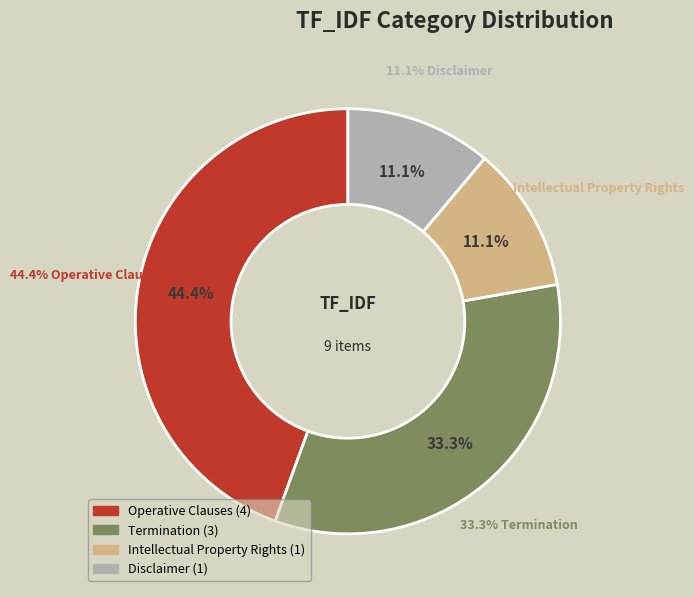

Does Intellectual Property Rights account for over 50% of the chart?

No